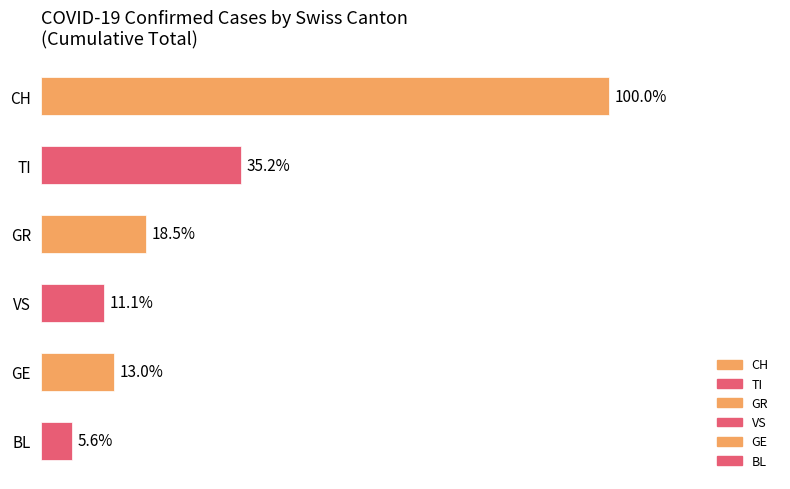

Does the chart contain any negative values?

No